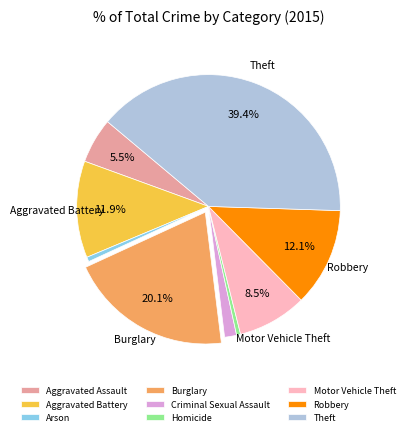

How many segments does this pie chart have?

9